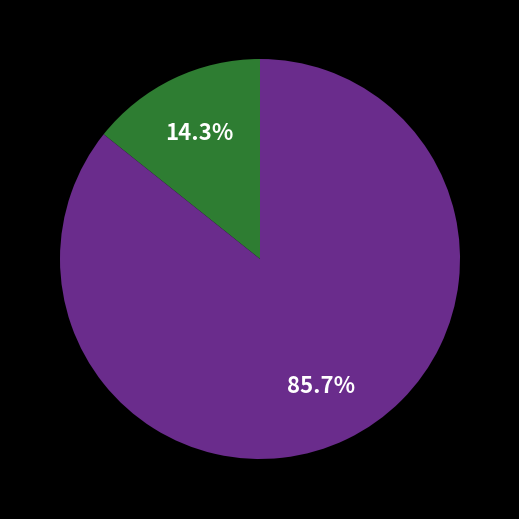

Count the number of slices in the pie.

2